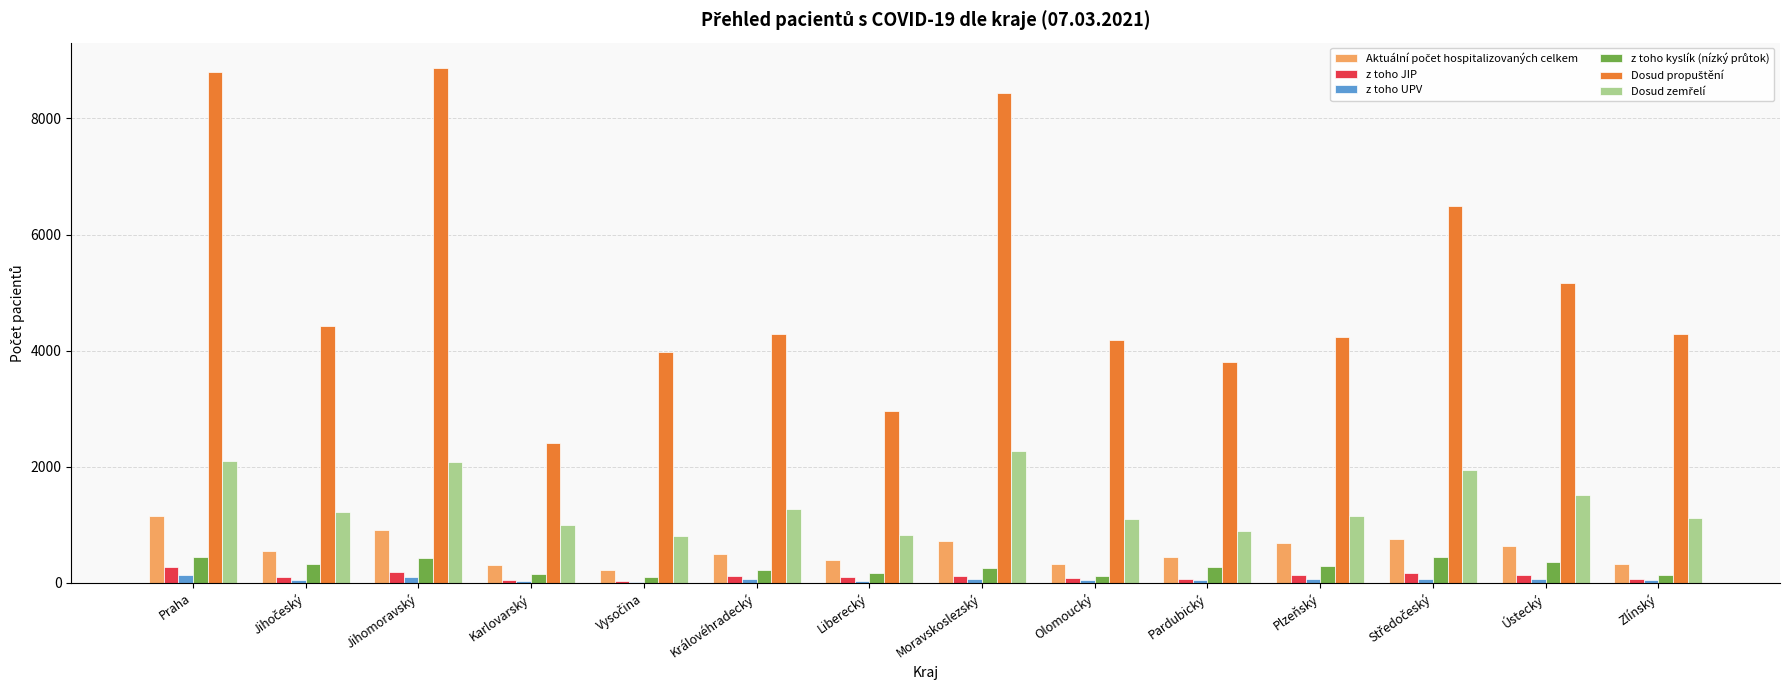

What is the maximum value for z toho JIP?

279